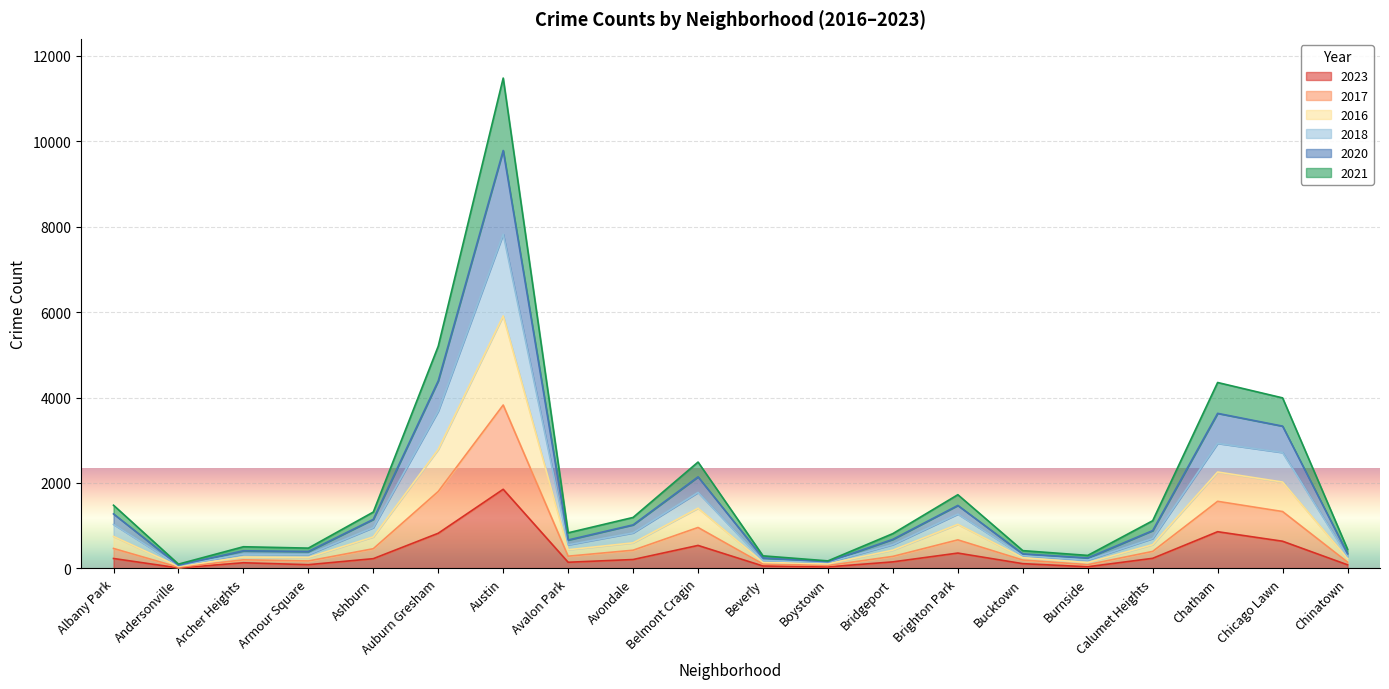

Count the number of data series in this chart.

6